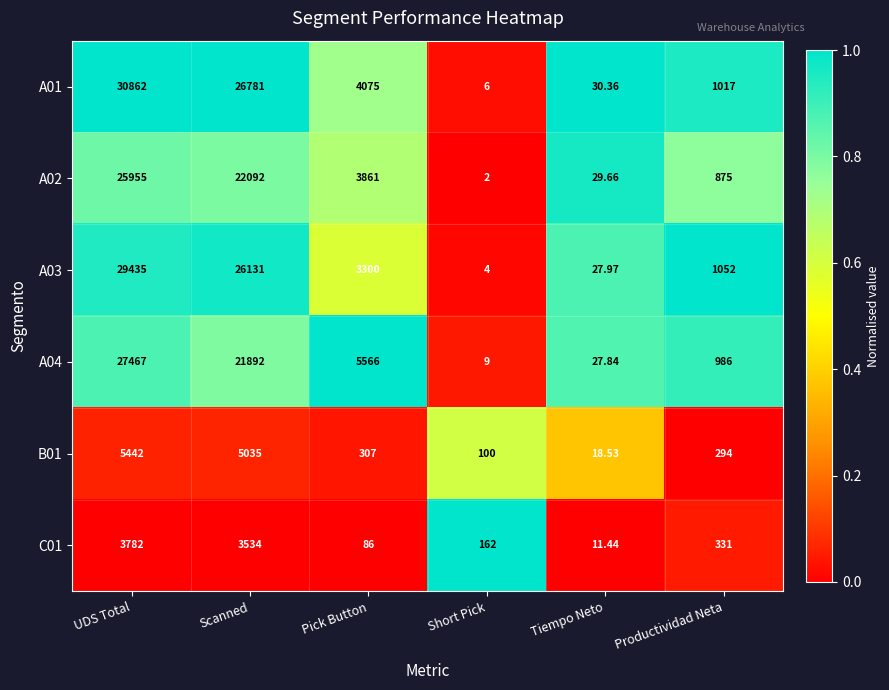

Where does the A01 series first go above 4075?

UDS Total